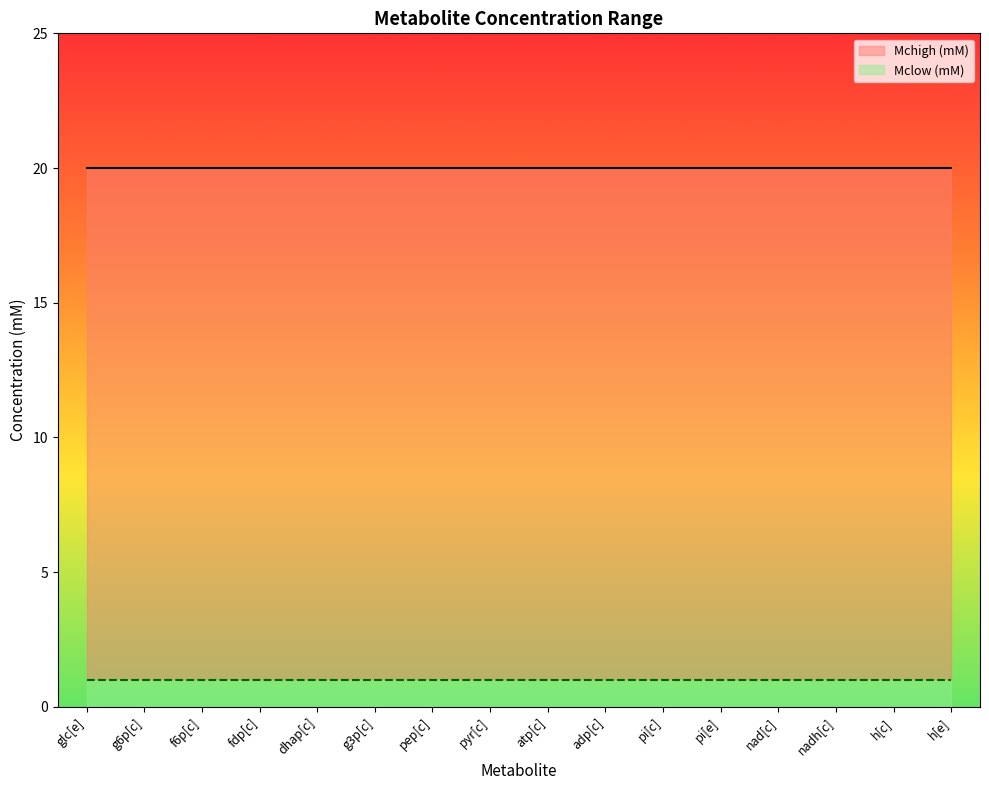

Does the chart have visible grid lines?

No